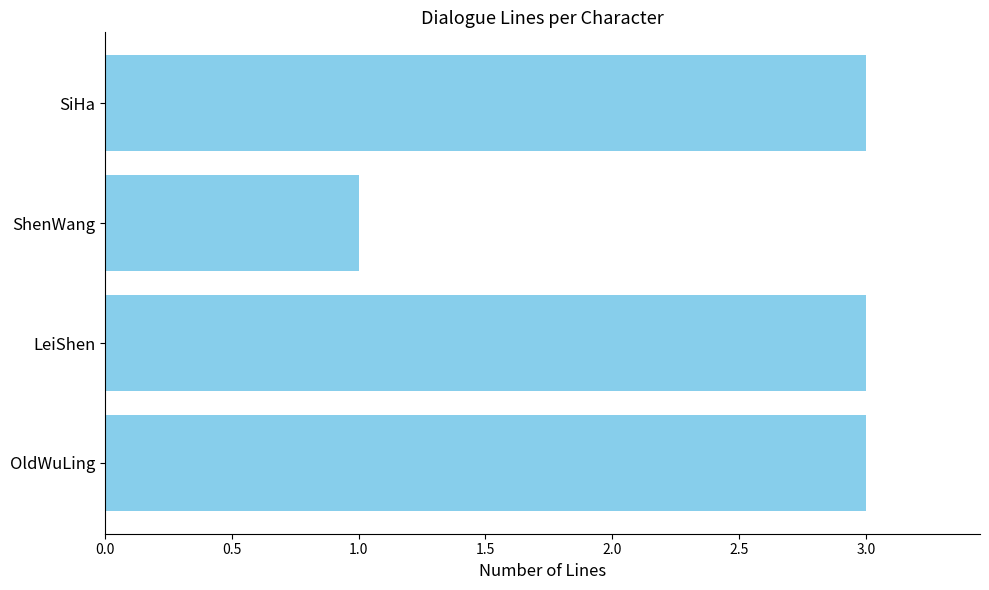

What is the greatest value displayed?

3